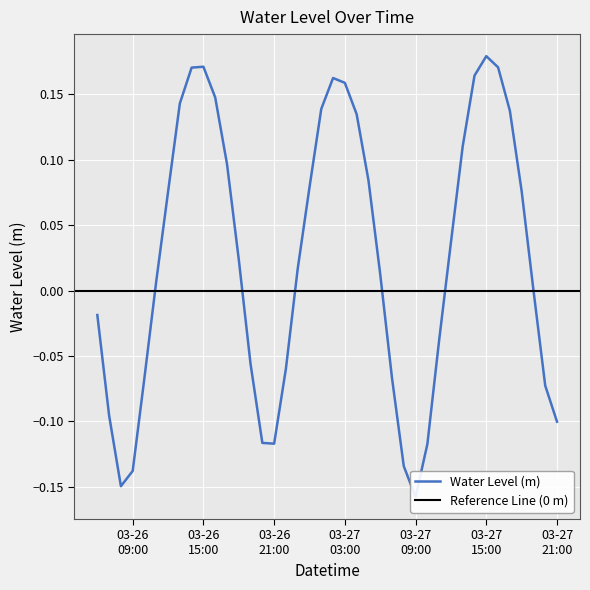

Read the value at 2024-03-26 22:00:00.

-0.1